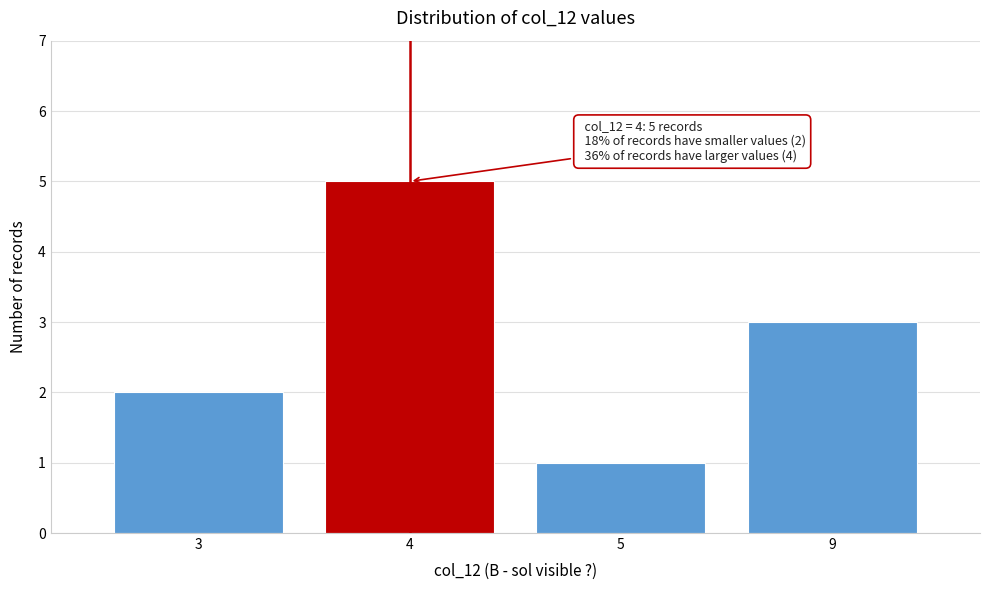

Reading right to left, transcribe all the data shown in this chart.

9=3	5=1	4=5	3=2